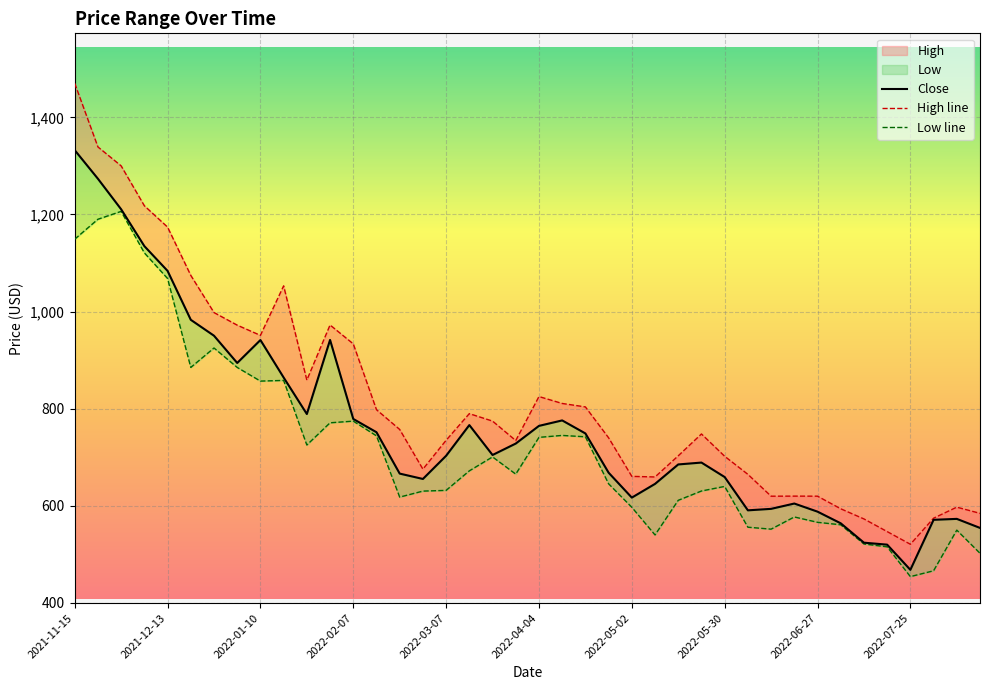

What is the difference between the second highest and minimum values in the Low series?

735.8